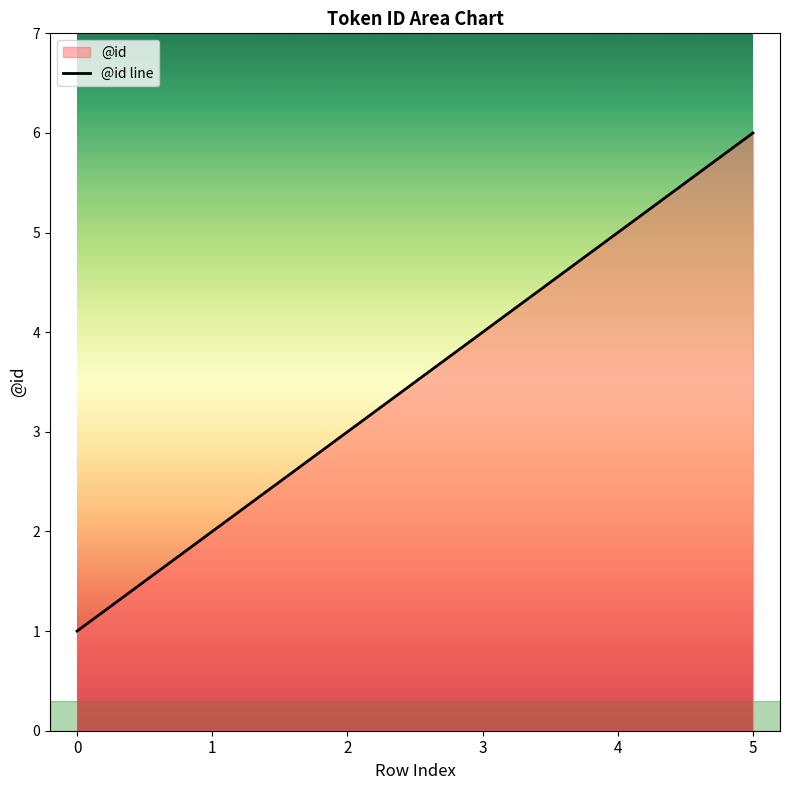

What is the smallest value displayed?

1